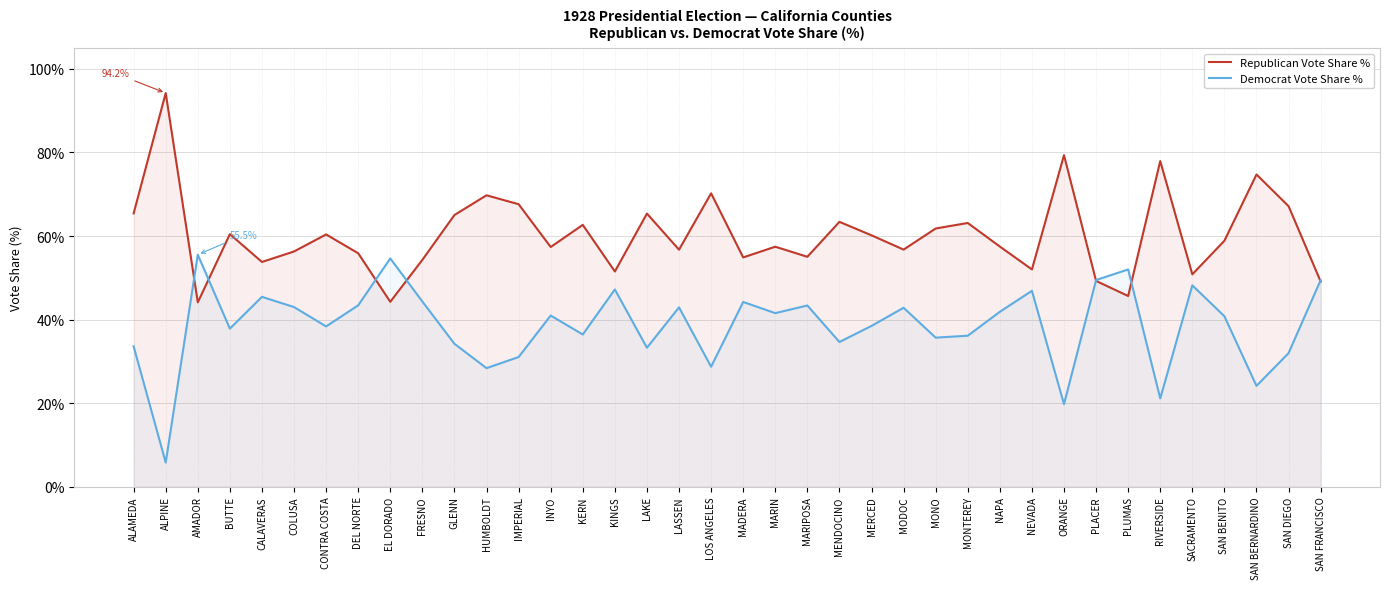

Which series changed the most between CALAVERAS and SACRAMENTO?

Republican Vote Share %